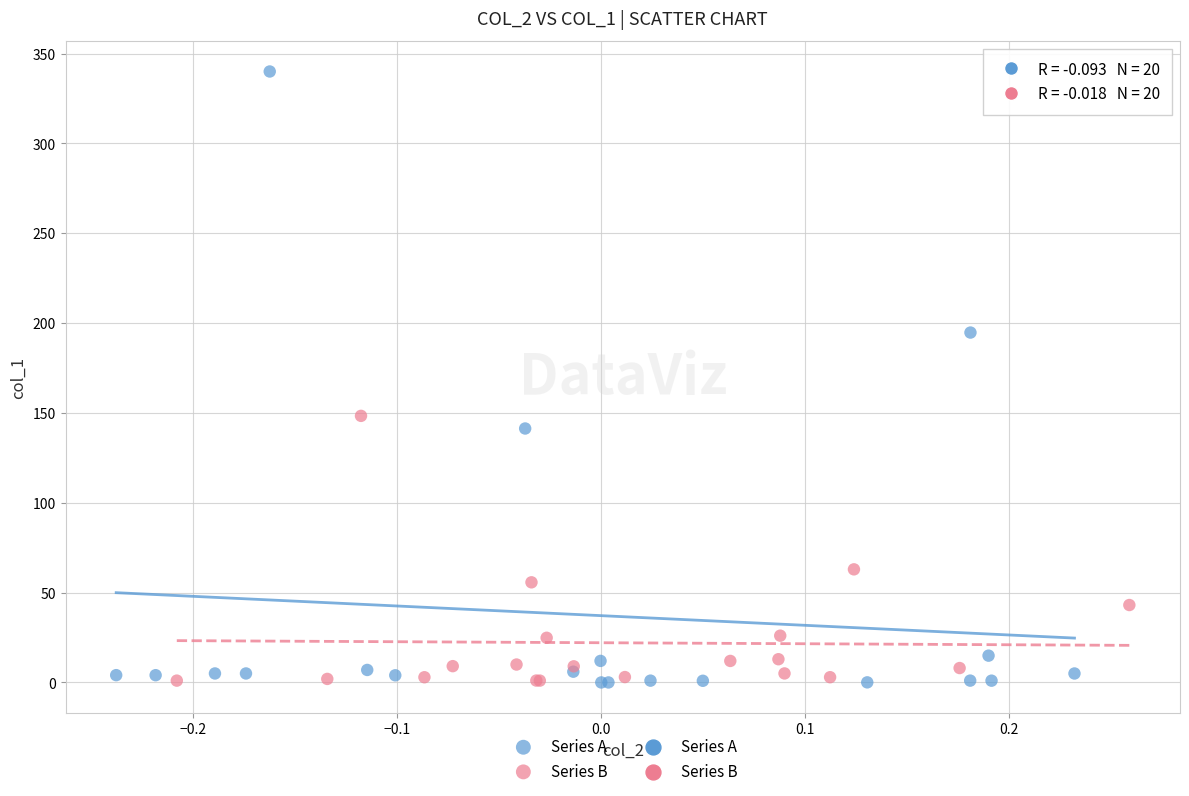

Which series reaches the maximum Y coordinate?

Series A